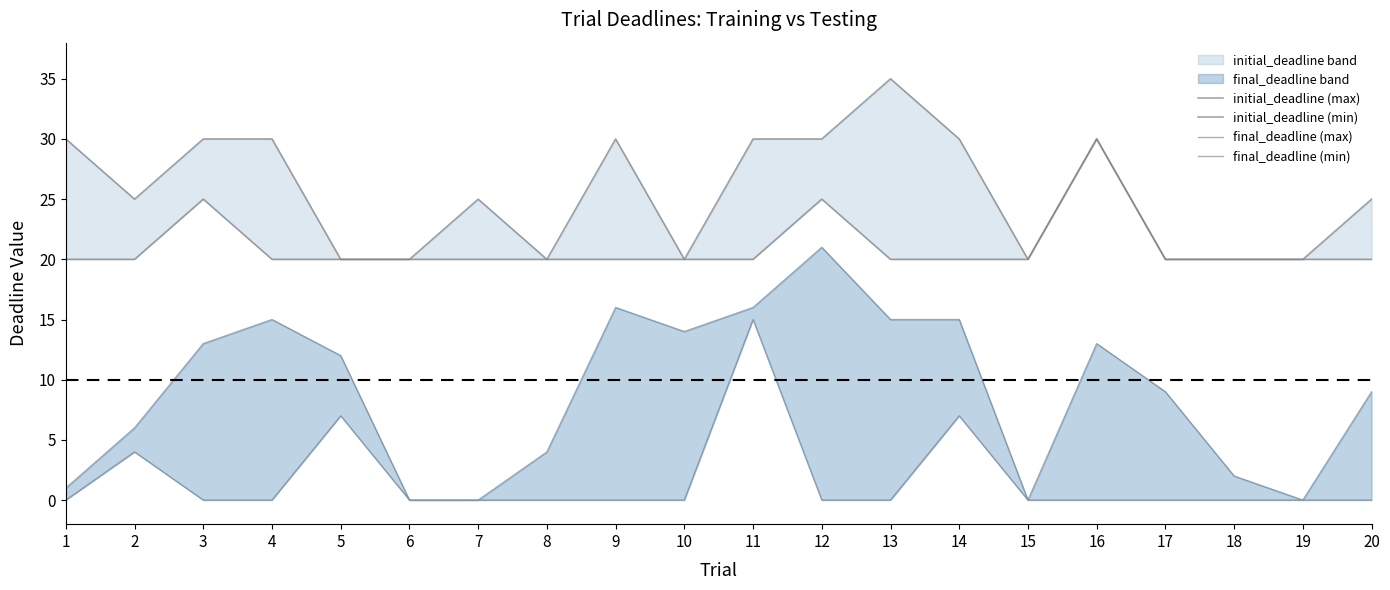

In initial_deadline (max), how many points are lower than both neighbors (excluding endpoints)?

4